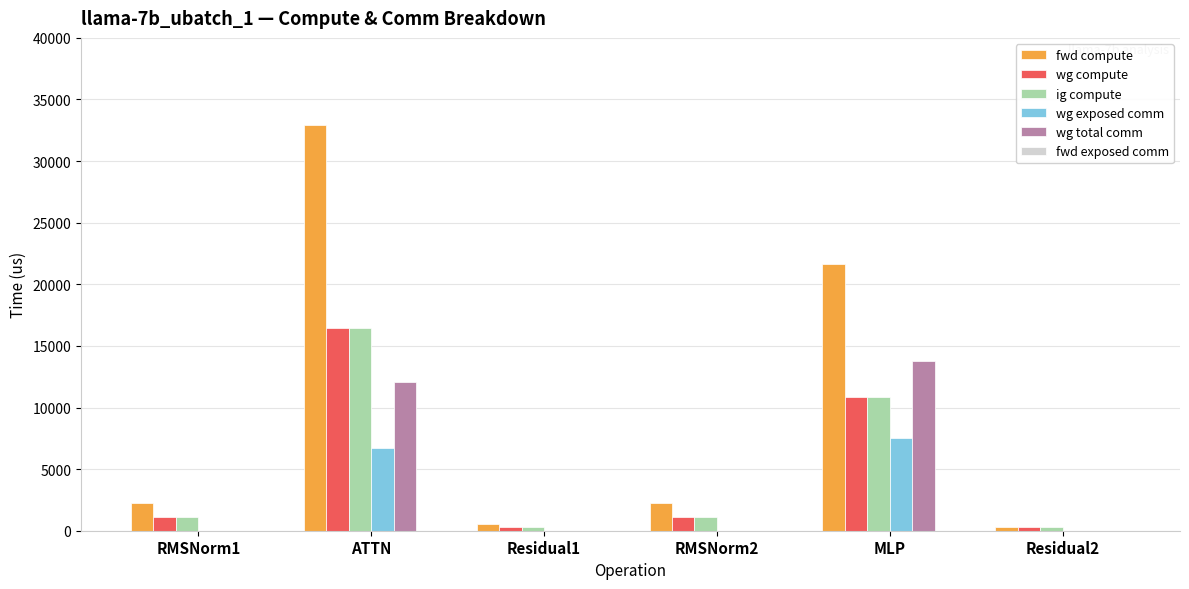

What is the sum of the wg exposed comm values at MLP and RMSNorm1?

7548.5